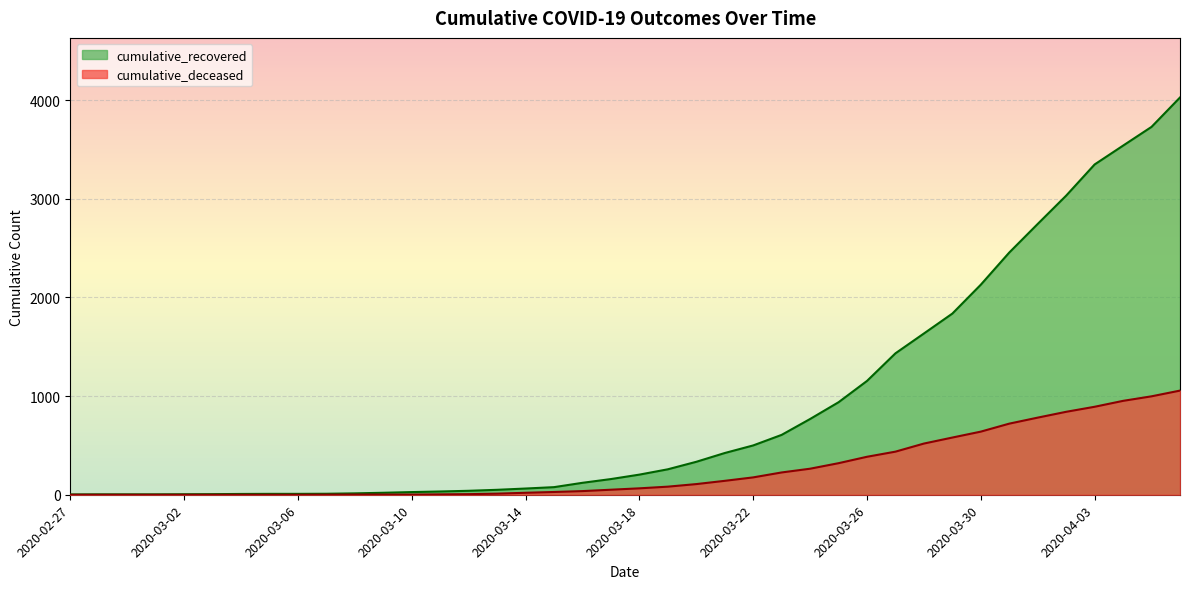

Is it true that cumulative_deceased equals 3 at 2020-03-12?

False